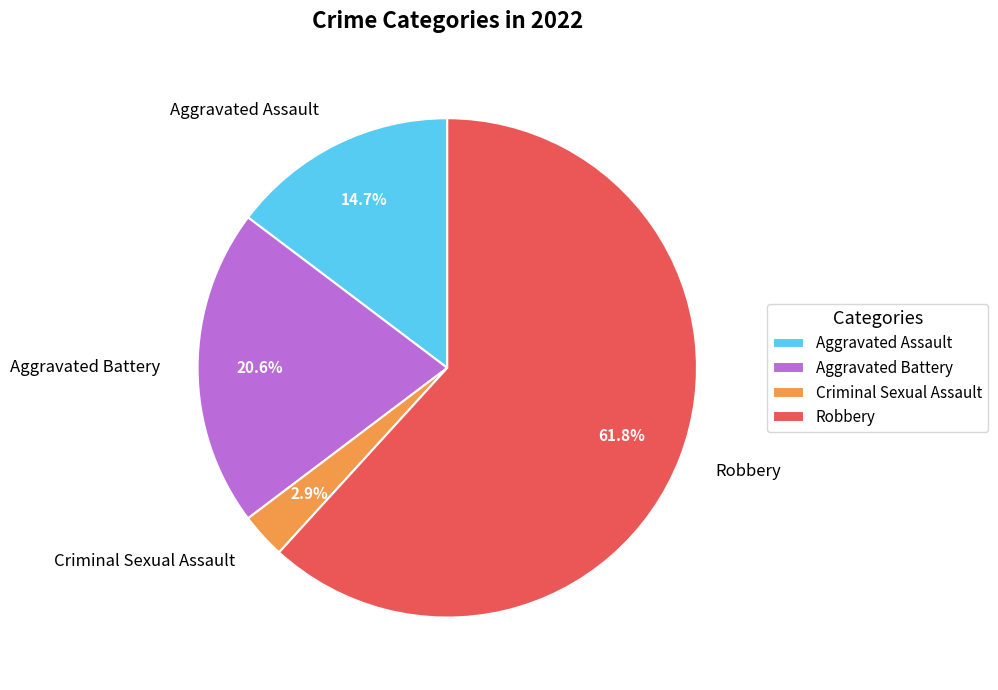

What is the largest slice in the pie chart?

Robbery